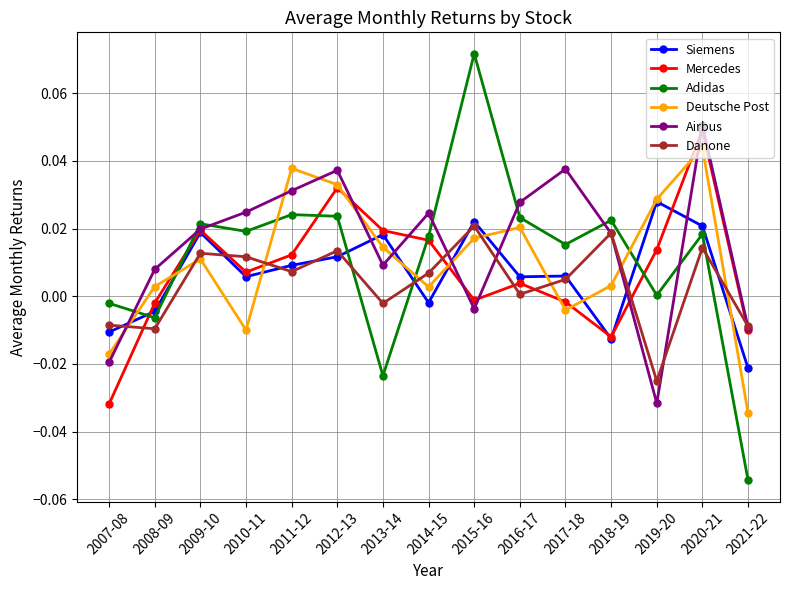

What are all the series names shown in the legend?

Siemens, Mercedes, Adidas, Deutsche Post, Airbus, Danone